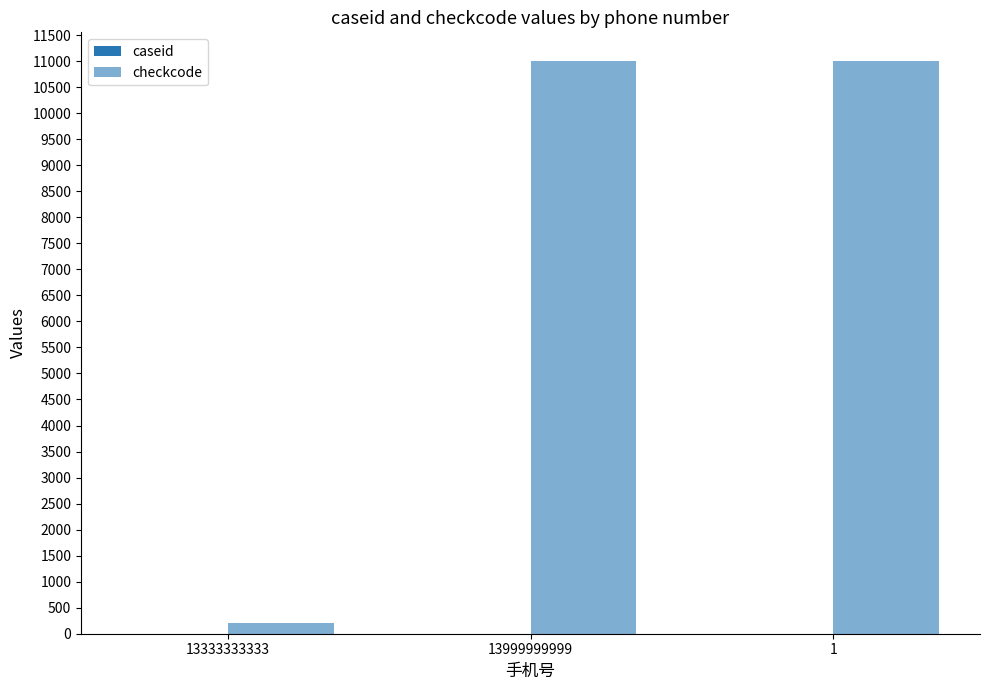

At which label is caseid closest to 2?

13999999999